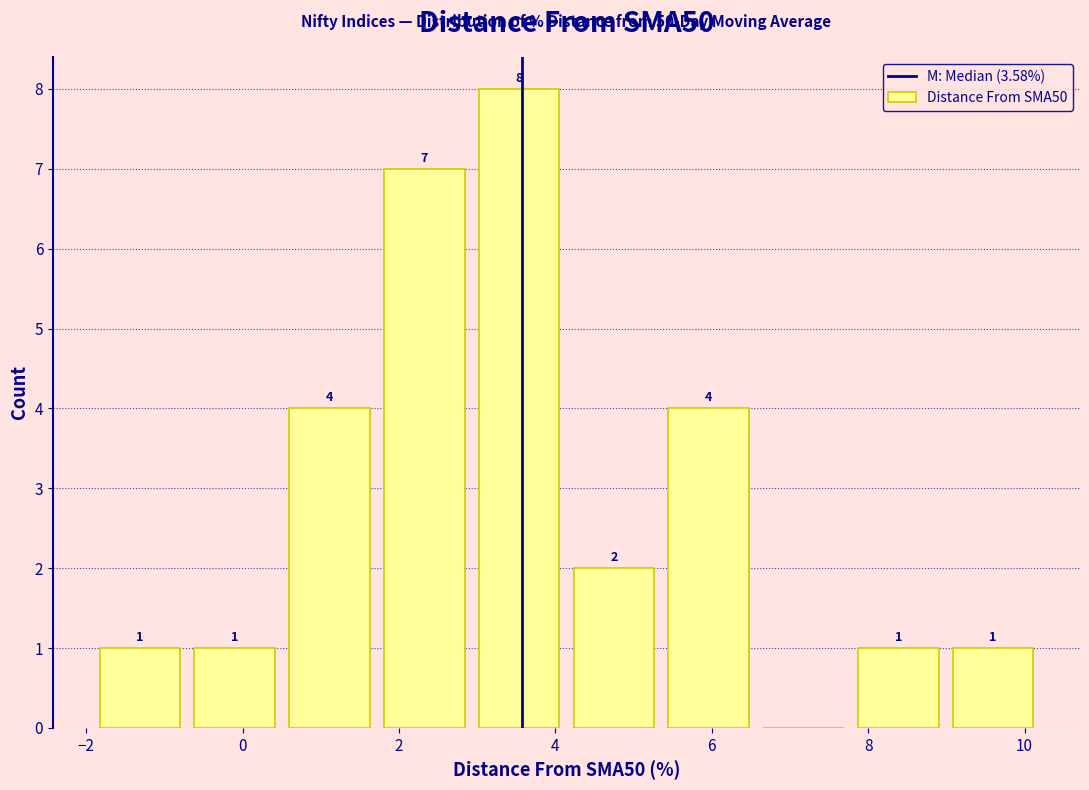

Over which range of the x-axis is the bar tallest?

3.0 to 4.2